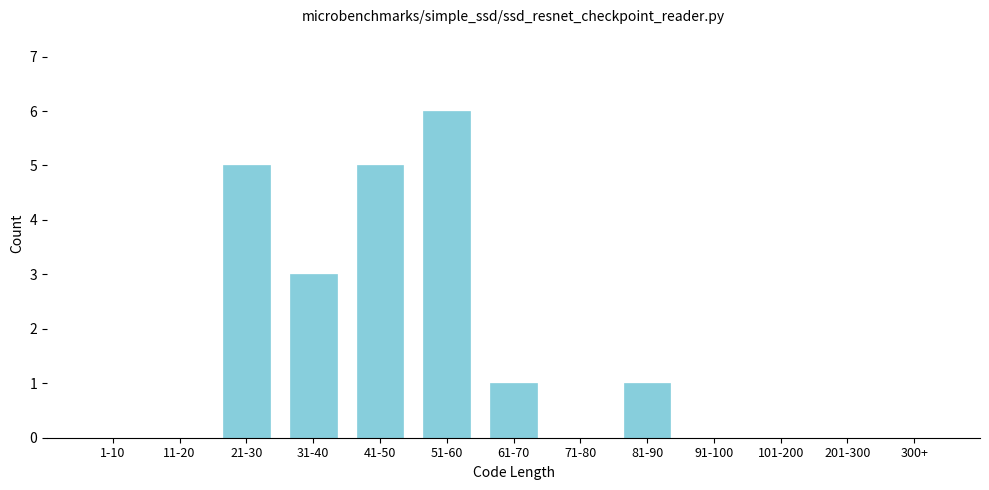

Reading left to right, list all the values displayed in this chart.

1-10=0	11-20=0	21-30=5	31-40=3	41-50=5	51-60=6	61-70=1	71-80=0	81-90=1	91-100=0	101-200=0	201-300=0	300+=0